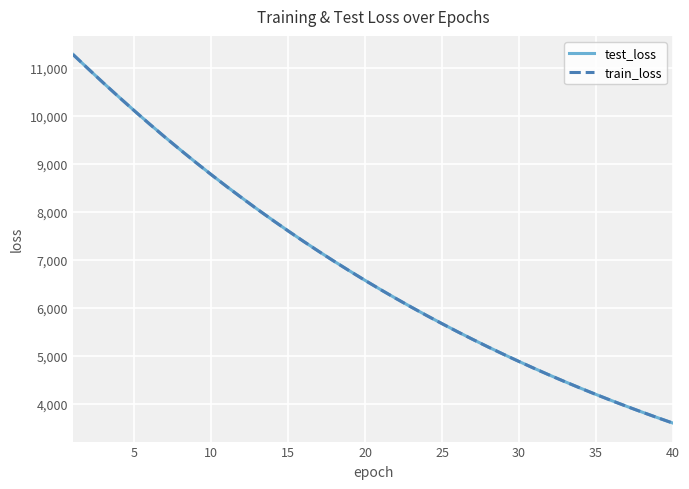

Which series has the widest spread of values?

test_loss